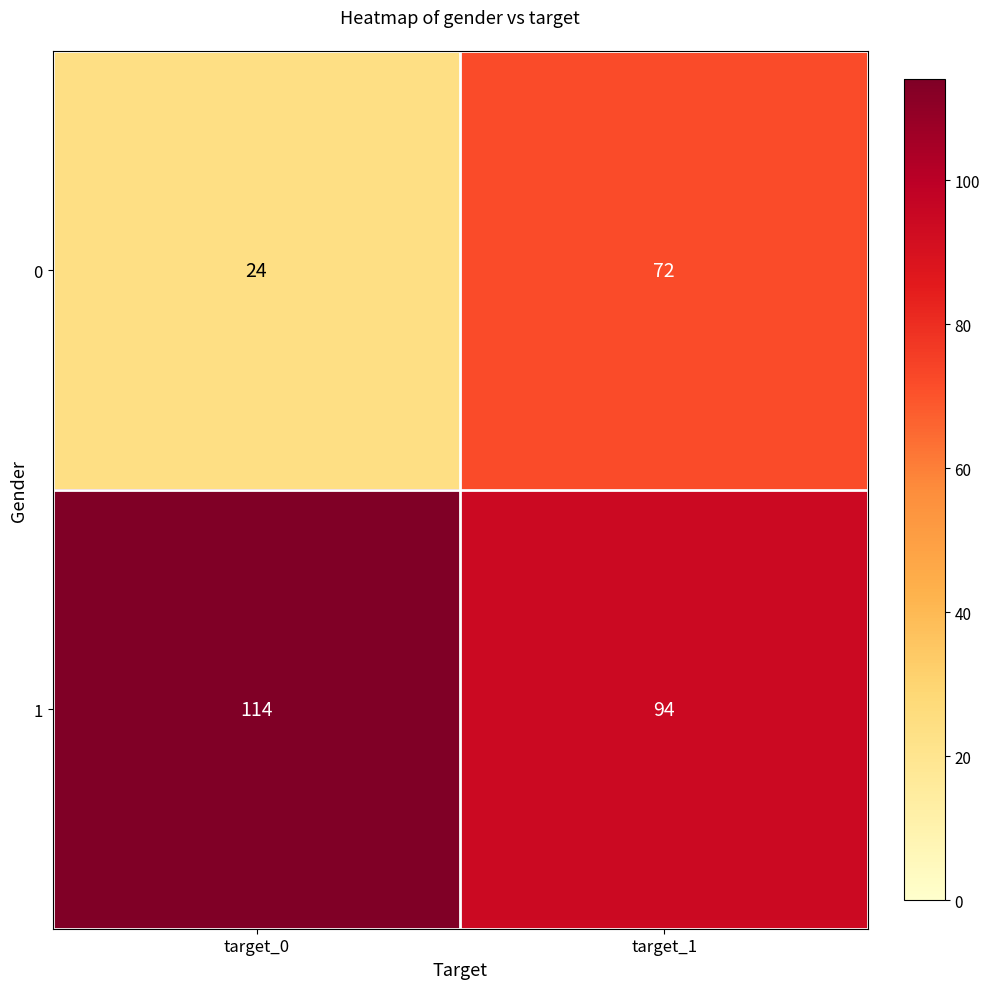

Reading left to right, what are all the values shown in this chart?

0: 24	72
1: 114	94